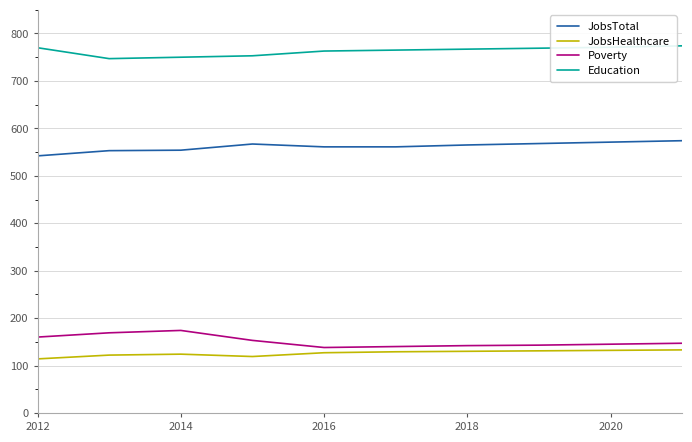

What is the highest value of the Poverty series?

174